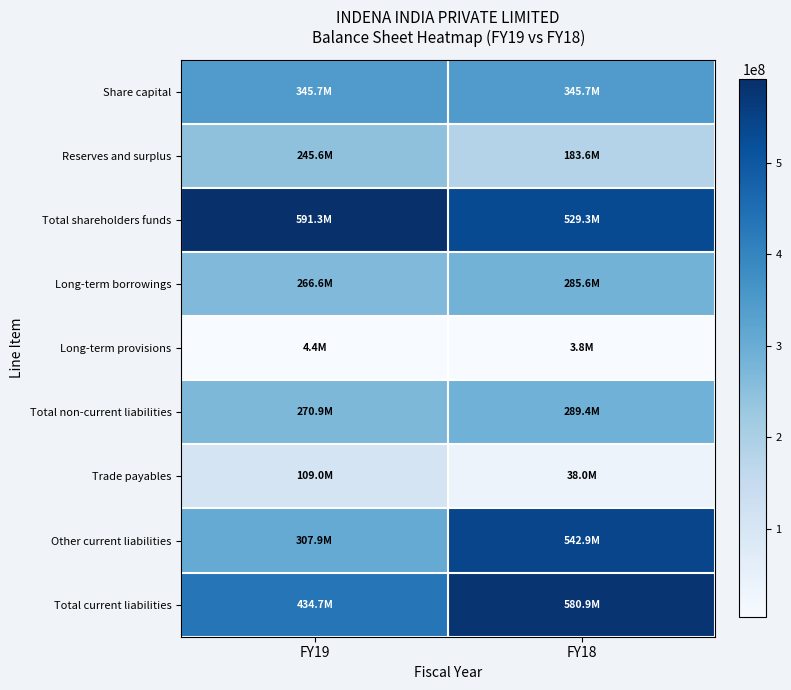

Between FY18 and FY19, which is larger?

FY18